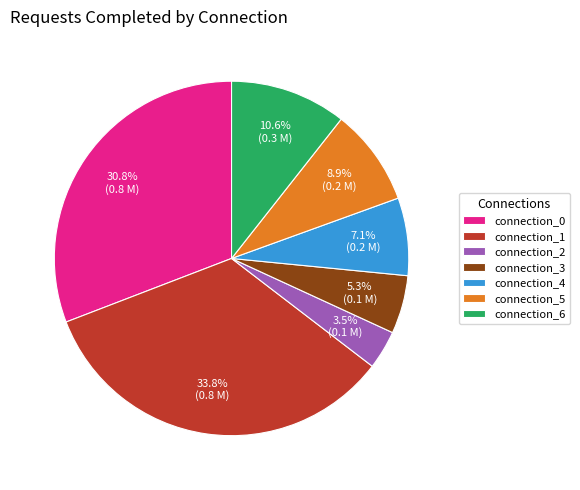

Is connection_5 the majority of the pie?

No